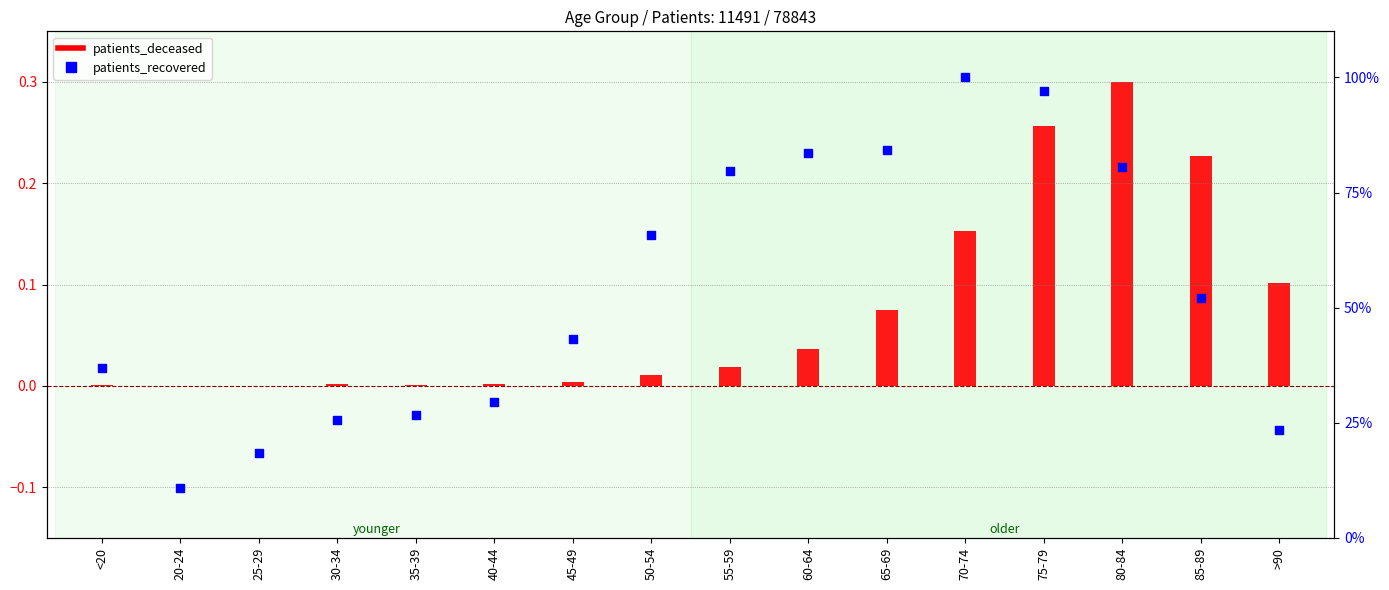

At which category is the sum across all series the highest?

70-74